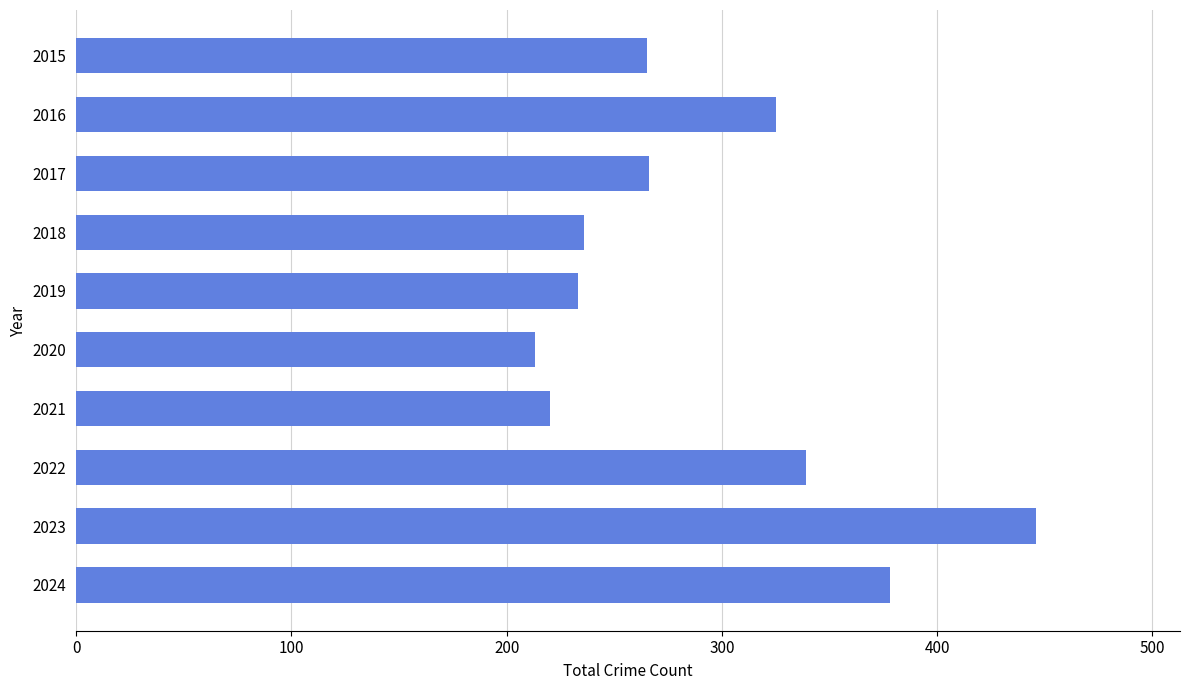

What is the difference between the second highest and minimum values?

165